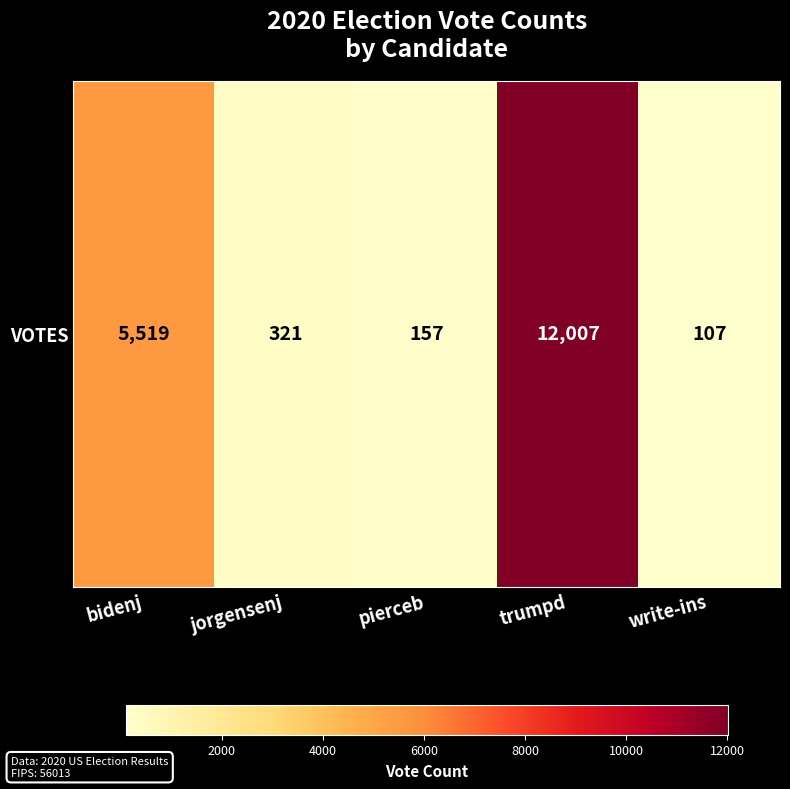

Where does the data first go above 321?

bidenj